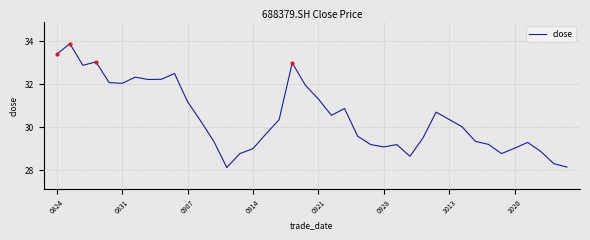

What is the smallest value displayed?

28.1